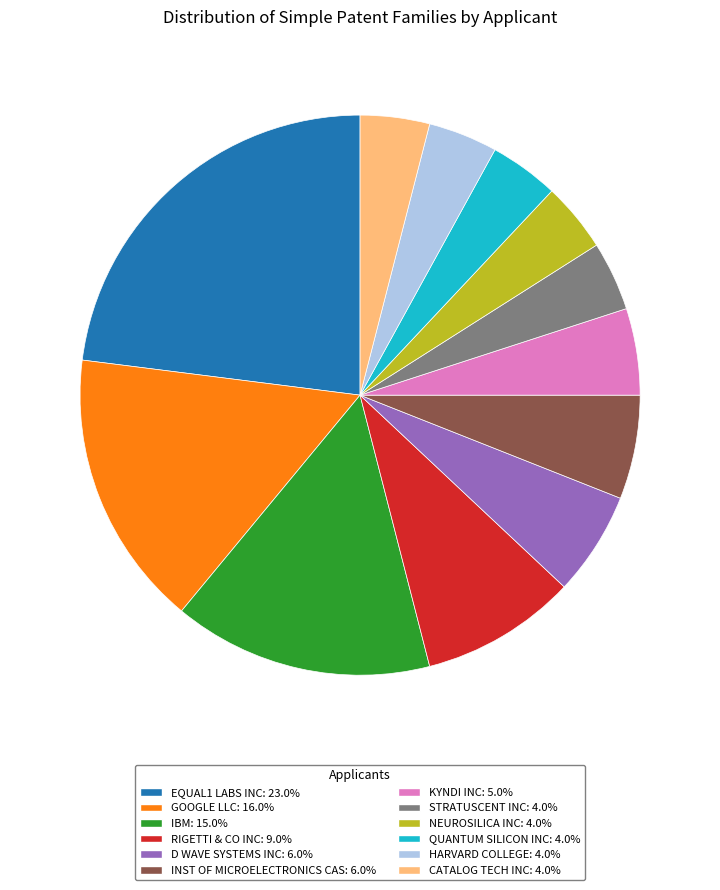

True or false: IBM accounts for 15% of the total.

True